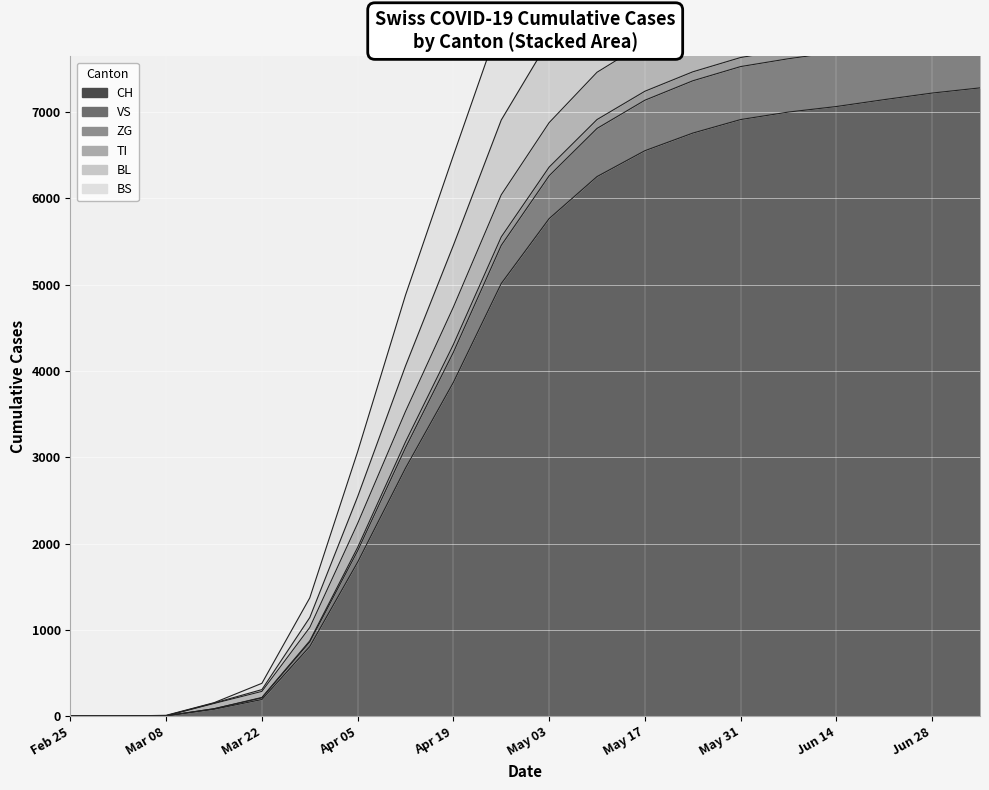

What is the sum of all CH values?

82565